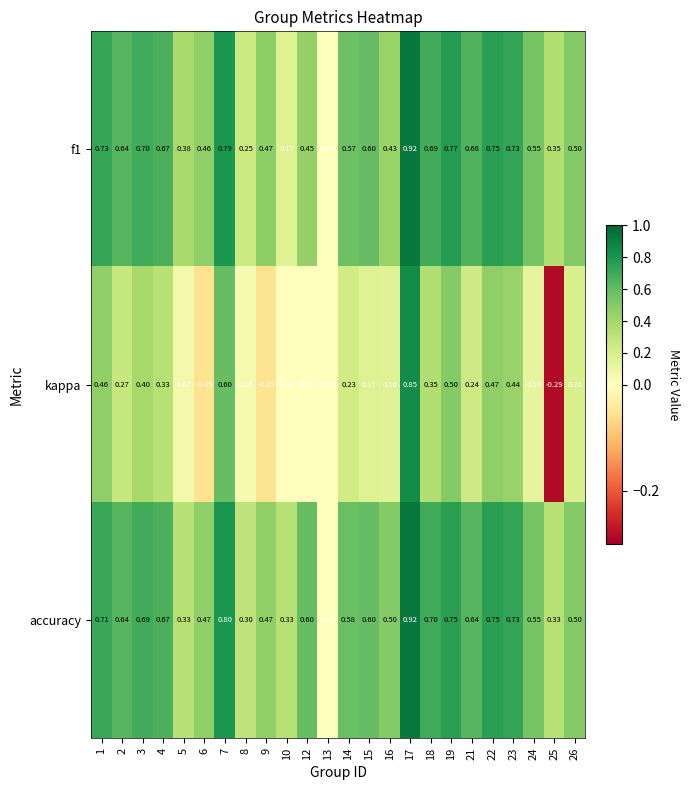

Which series has the widest spread of values?

kappa